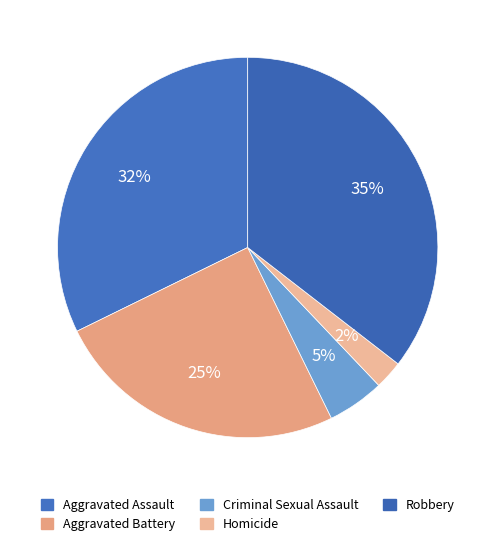

What is the smallest slice in the pie chart?

Homicide